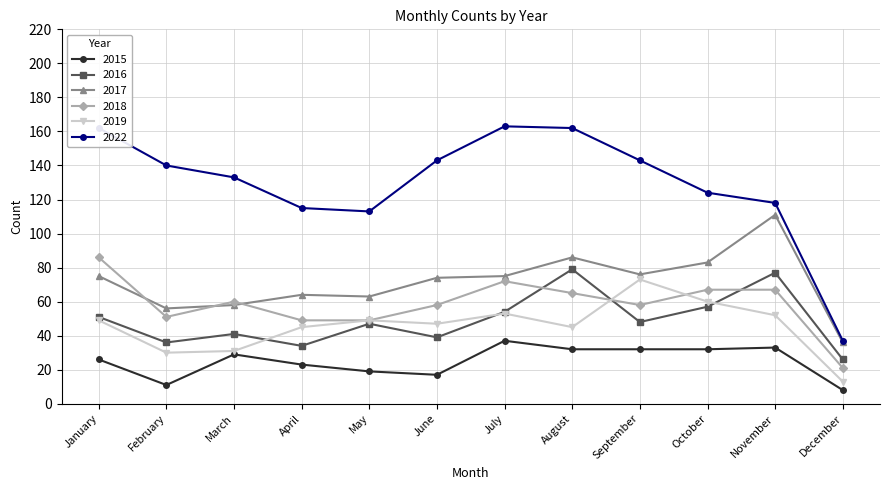

Reading left to right, list all the values displayed in this chart.

2015: 26	11	29	23	19	17	37	32	32	32	33	8
2016: 51	36	41	34	47	39	54	79	48	57	77	26
2017: 75	56	58	64	63	74	75	86	76	83	111	36
2018: 86	51	60	49	49	58	72	65	58	67	67	21
2019: 49	30	31	45	49	47	53	45	73	60	52	13
2022: 162	140	133	115	113	143	163	162	143	124	118	37